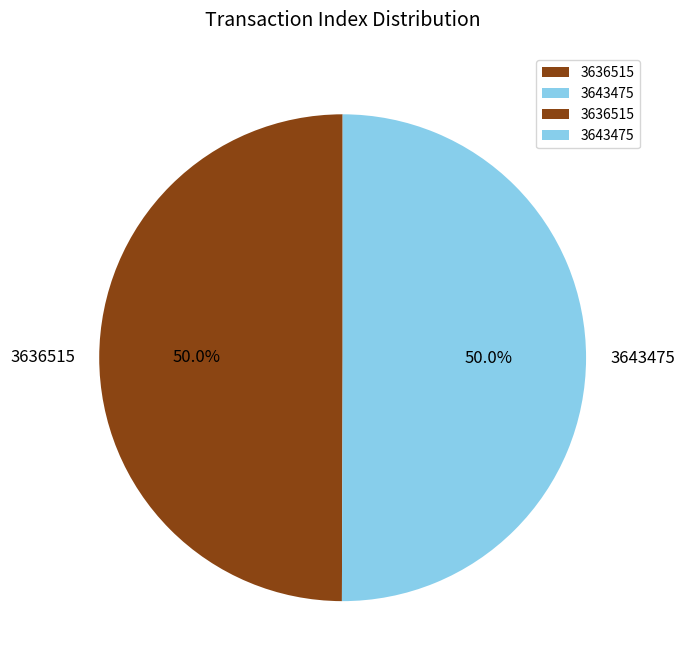

What percentage is the 3636515 slice, to the nearest percent?

50%